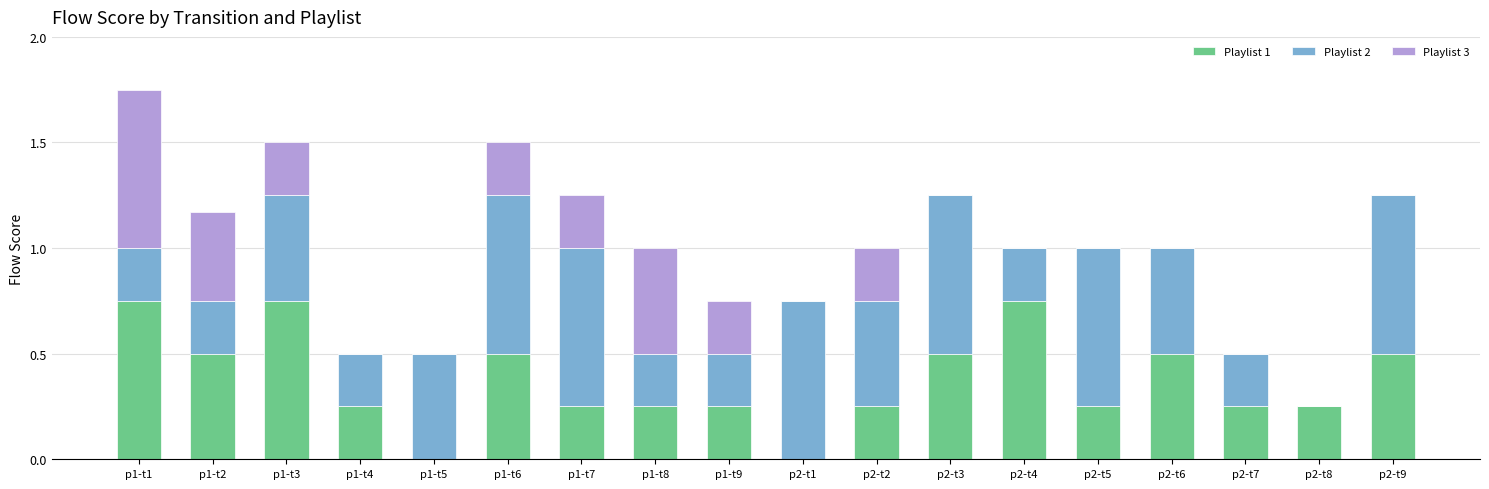

The value of Playlist 1 at p1-t2 is 0.8. True or false?

False